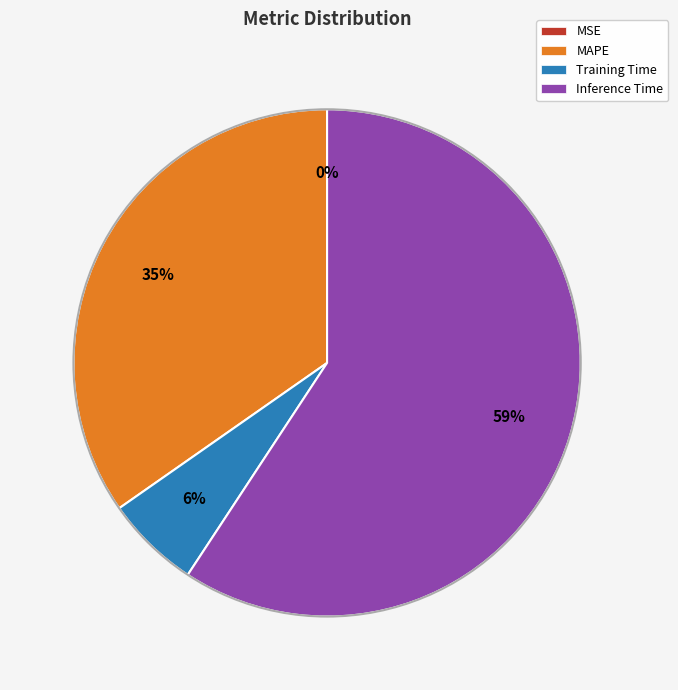

True or false: Training Time accounts for 1% of the total.

False